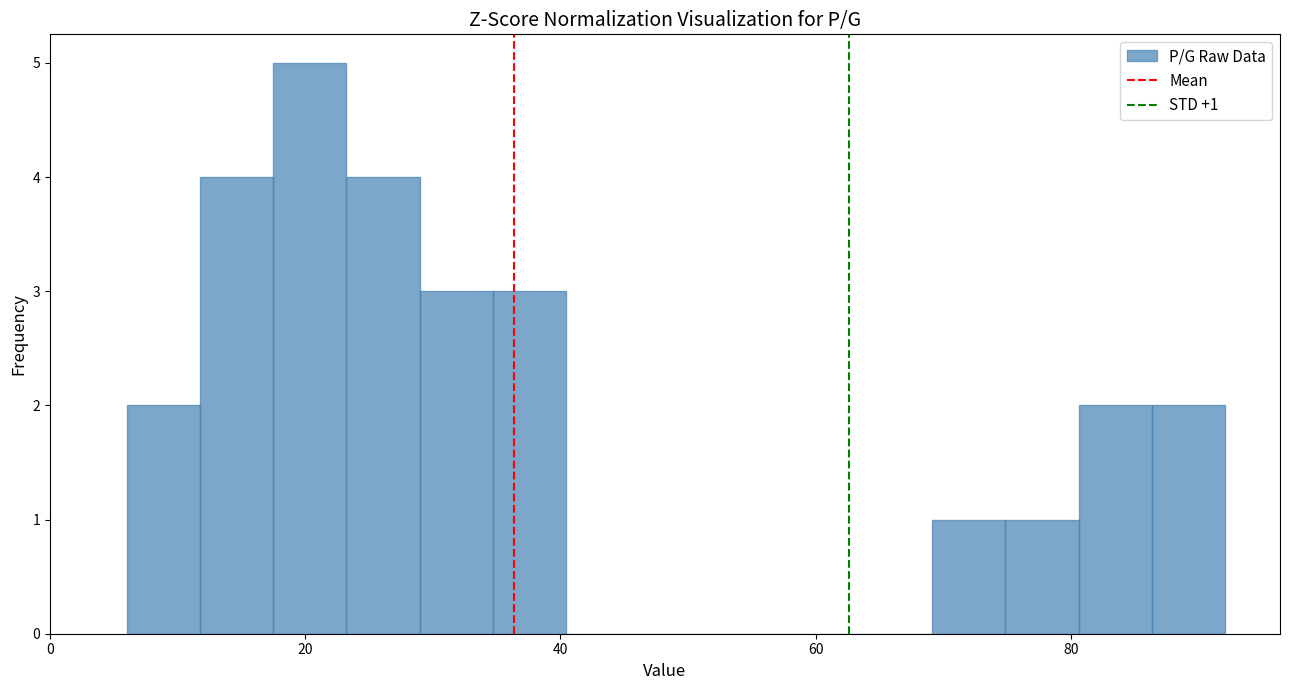

Read against the x-axis, roughly where is the centre of the tallest bar?

20